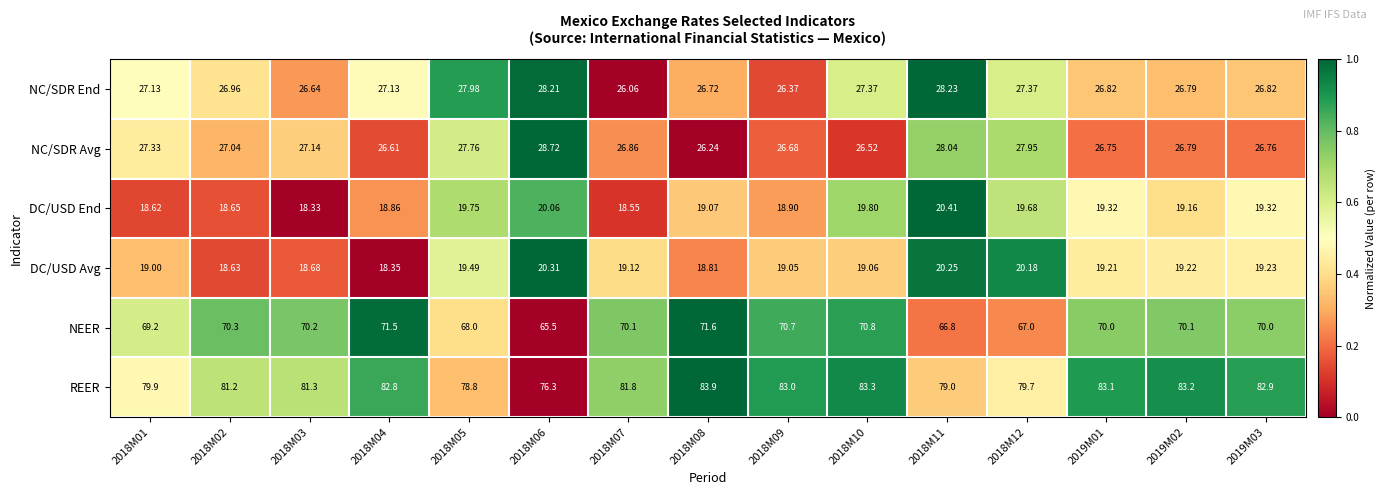

Which series has the largest total across all categories?

REER